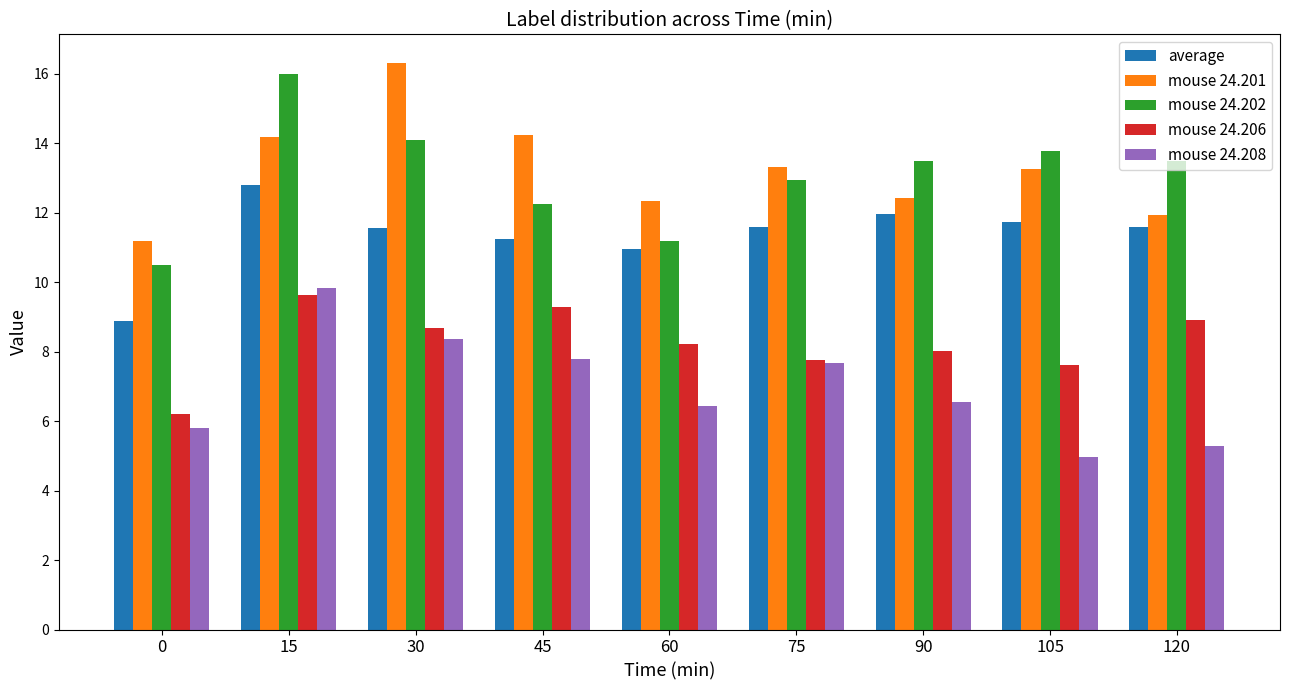

At which label does mouse 24.202 first exceed 13?

15